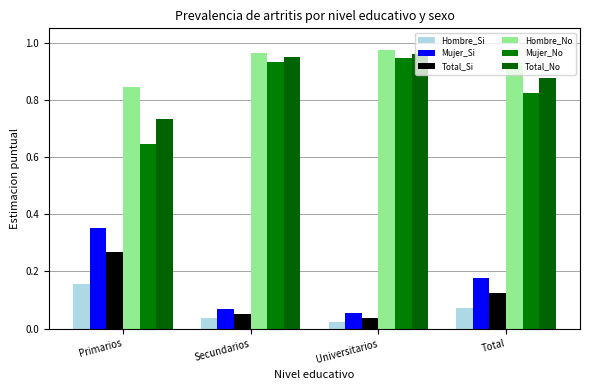

How many bars are there in total?

24